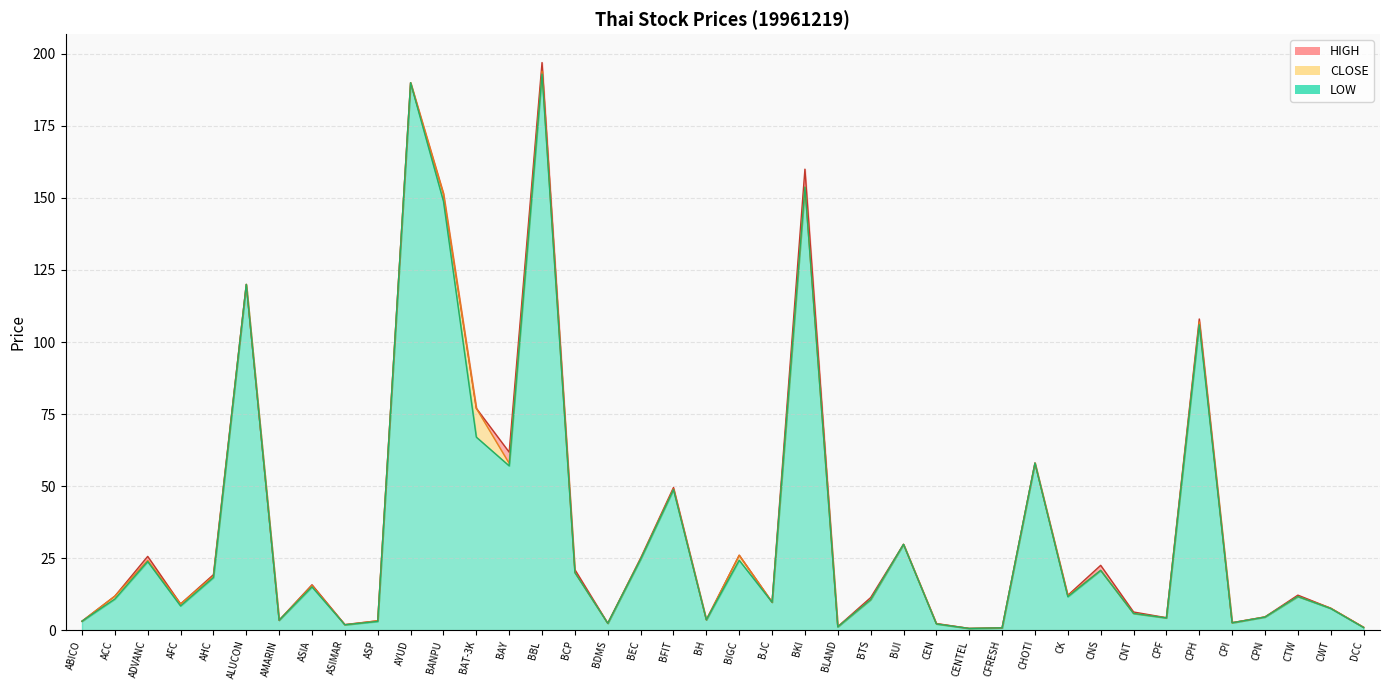

What are all the series names shown in the legend?

LOW, CLOSE, HIGH